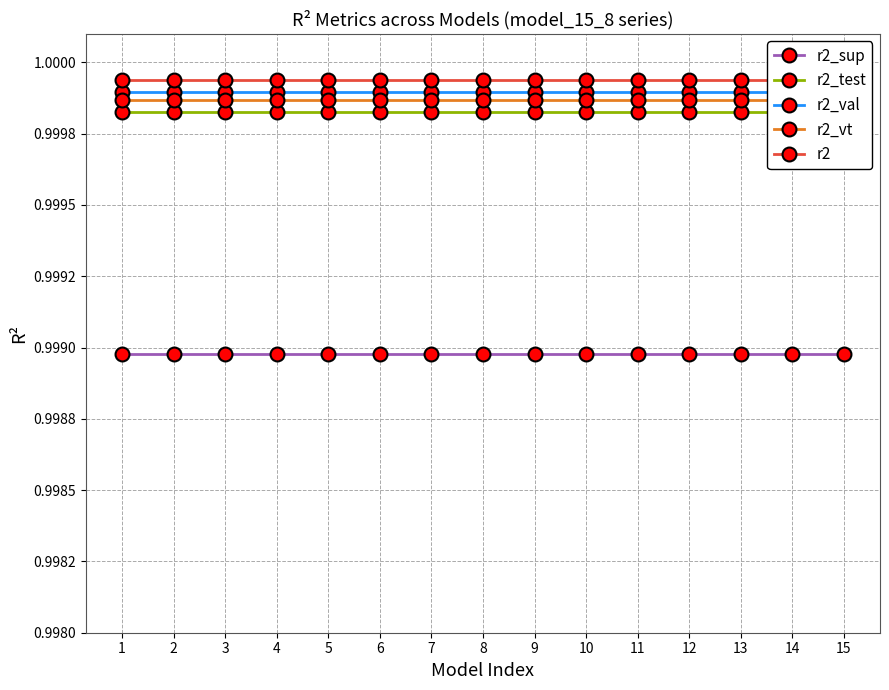

Reading left to right, extract all data points from this chart.

r2_sup: 1=1.0	2=1.0	3=1.0	4=1.0	5=1.0	6=1.0	7=1.0	8=1.0	9=1.0	10=1.0	11=1.0	12=1.0	13=1.0	14=1.0	15=1.0
r2_test: 1=1.0	2=1.0	3=1.0	4=1.0	5=1.0	6=1.0	7=1.0	8=1.0	9=1.0	10=1.0	11=1.0	12=1.0	13=1.0	14=1.0	15=1.0
r2_val: 1=1.0	2=1.0	3=1.0	4=1.0	5=1.0	6=1.0	7=1.0	8=1.0	9=1.0	10=1.0	11=1.0	12=1.0	13=1.0	14=1.0	15=1.0
r2_vt: 1=1.0	2=1.0	3=1.0	4=1.0	5=1.0	6=1.0	7=1.0	8=1.0	9=1.0	10=1.0	11=1.0	12=1.0	13=1.0	14=1.0	15=1.0
r2: 1=1.0	2=1.0	3=1.0	4=1.0	5=1.0	6=1.0	7=1.0	8=1.0	9=1.0	10=1.0	11=1.0	12=1.0	13=1.0	14=1.0	15=1.0